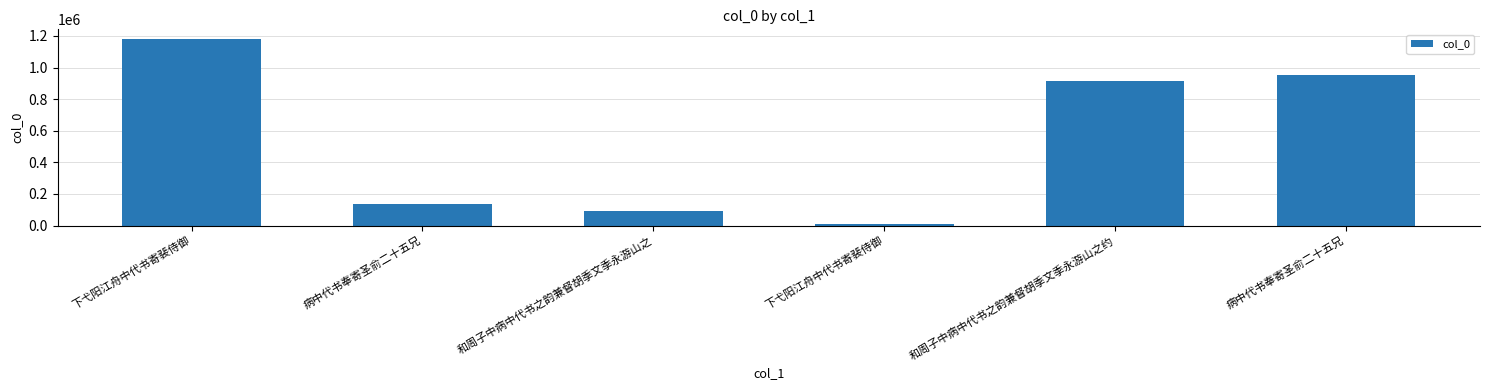

What is the smallest value displayed?

9667